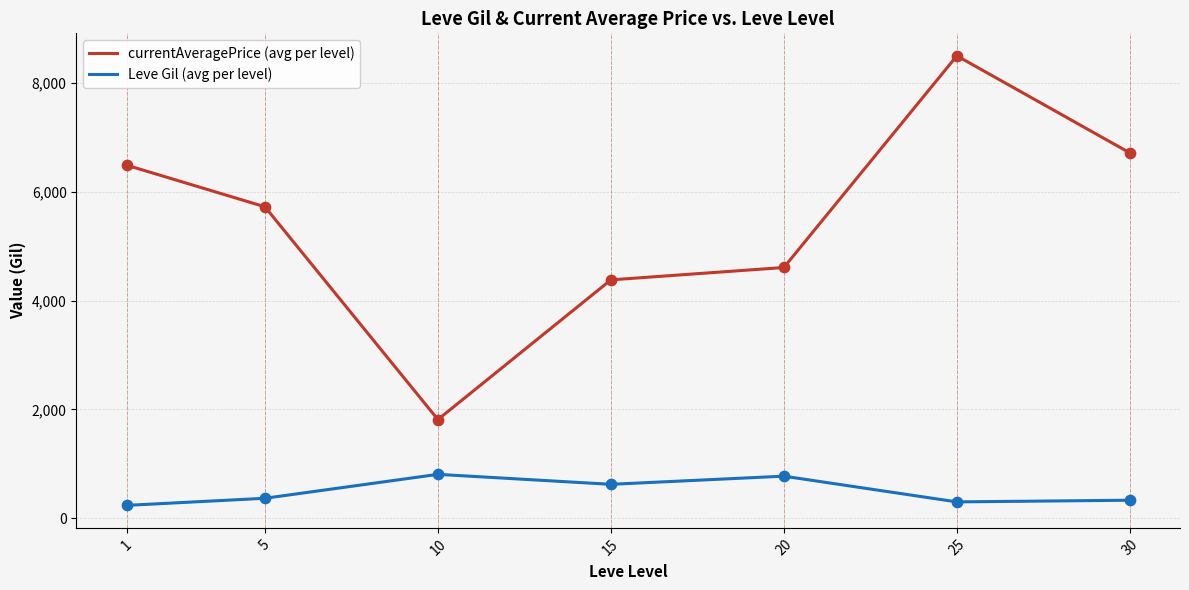

At how many categories does at least one series exceed 8460?

1